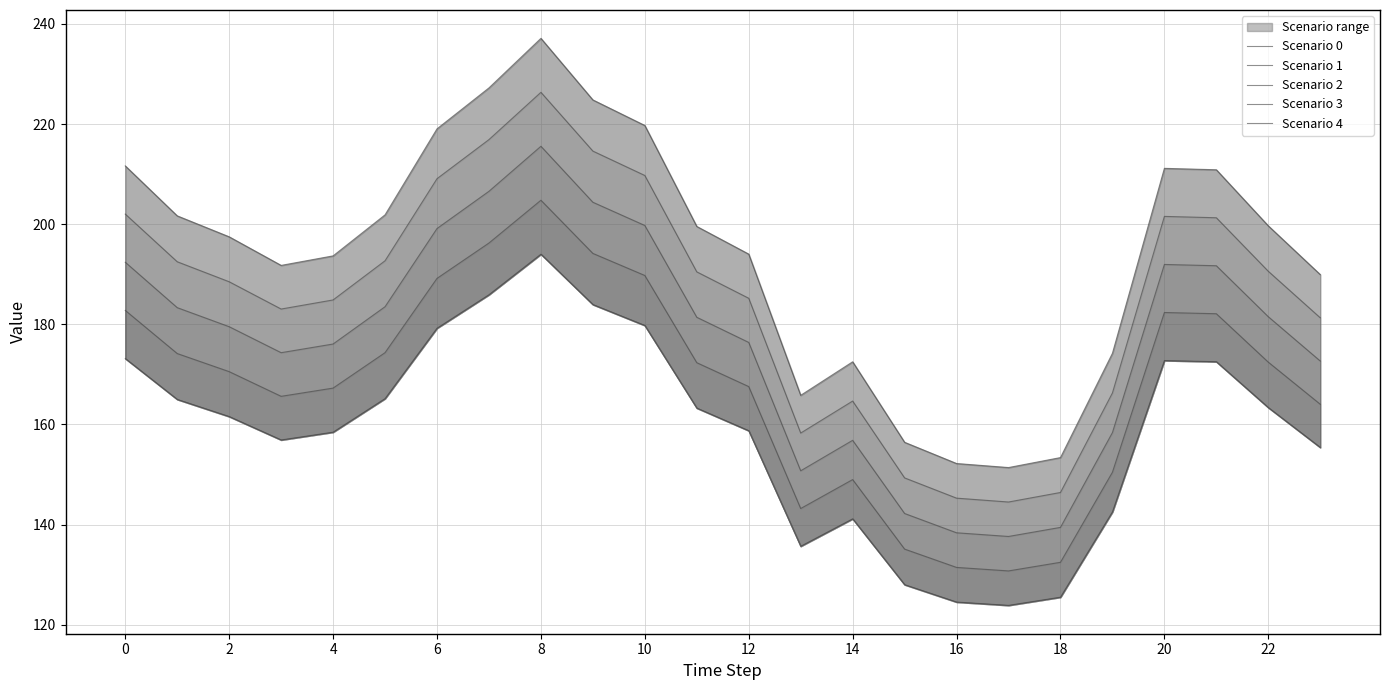

How many interior local peaks does the Scenario 4 series have?

3